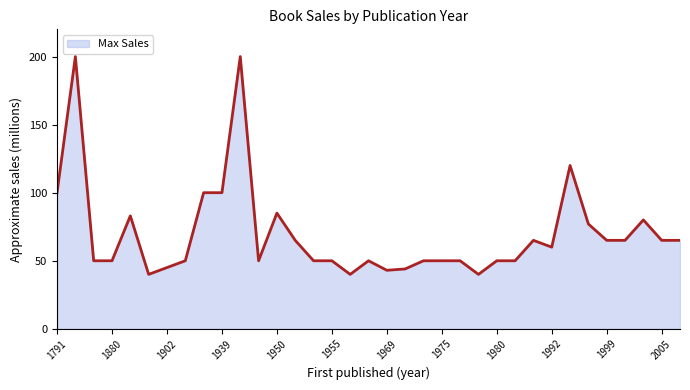

What is the smallest value displayed?

40